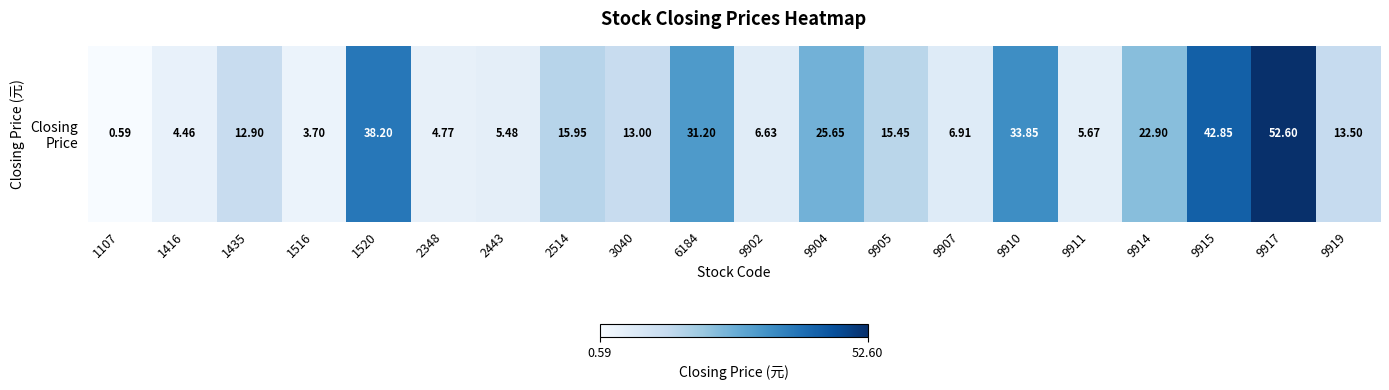

What is the smallest value displayed?

0.6